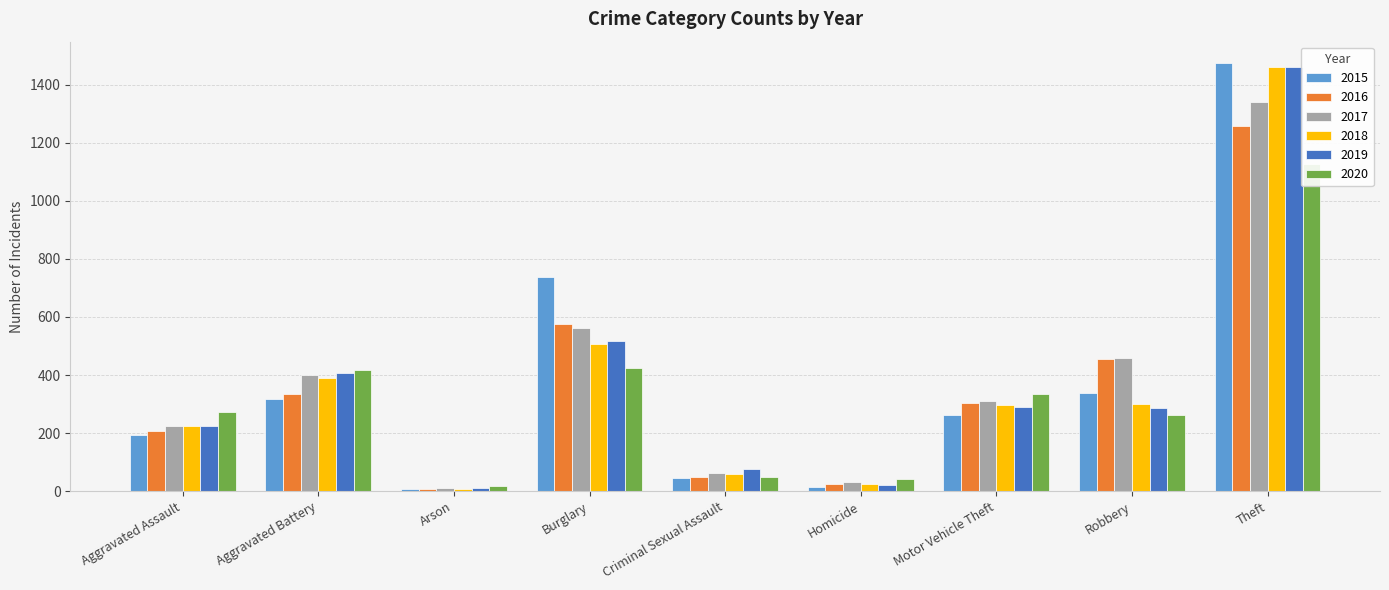

Which series has the largest range (max minus min)?

2015